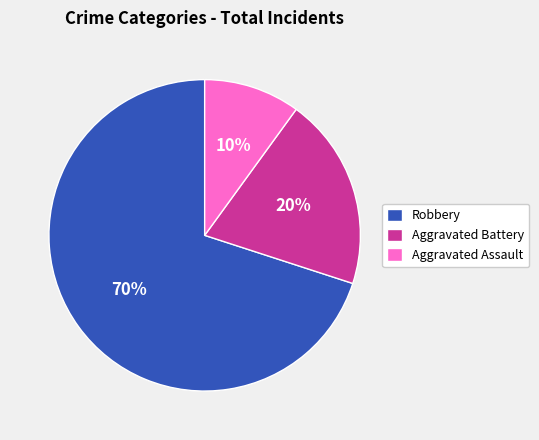

The Robbery slice represents 70% of the pie. True or false?

True